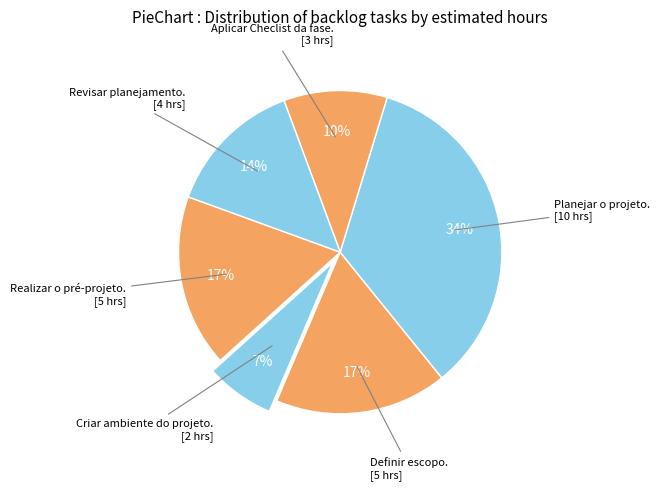

How many slices are in this pie chart?

6